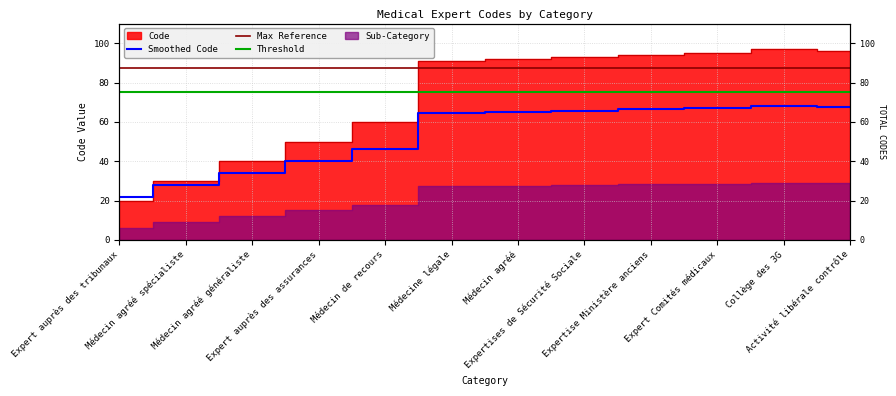

Is the value of Threshold at Collège des 3G greater than the value of Smoothed Code at Expertises de Sécurité Sociale?

Yes